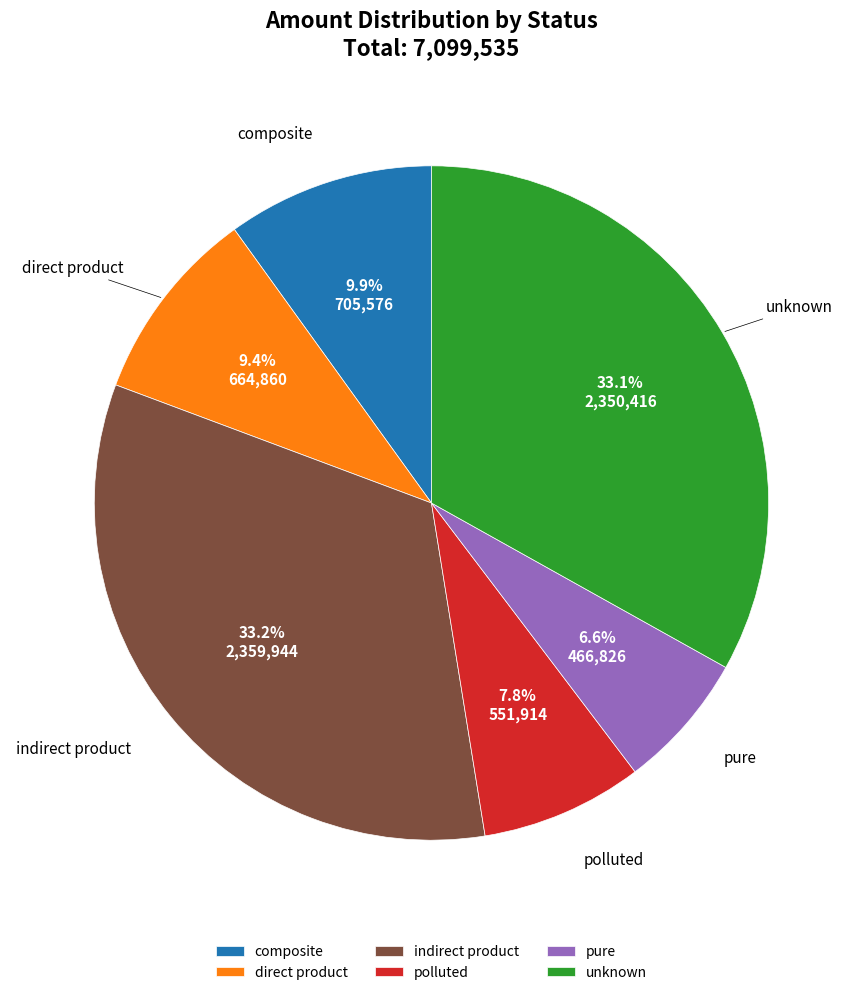

How many segments does this pie chart have?

6